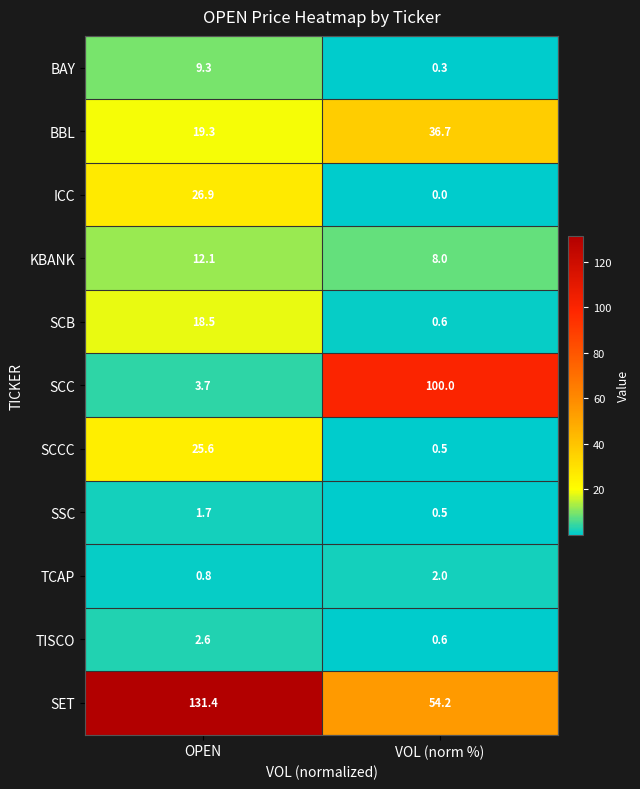

What is the total value across all series at VOL (norm %)?

203.4